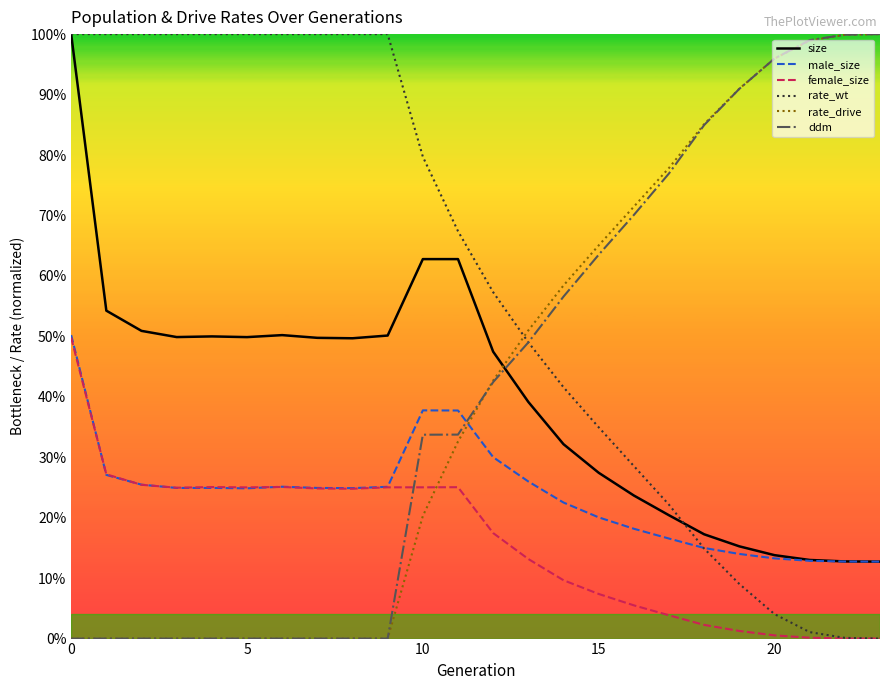

Which category has the highest value in the ddm series?

23